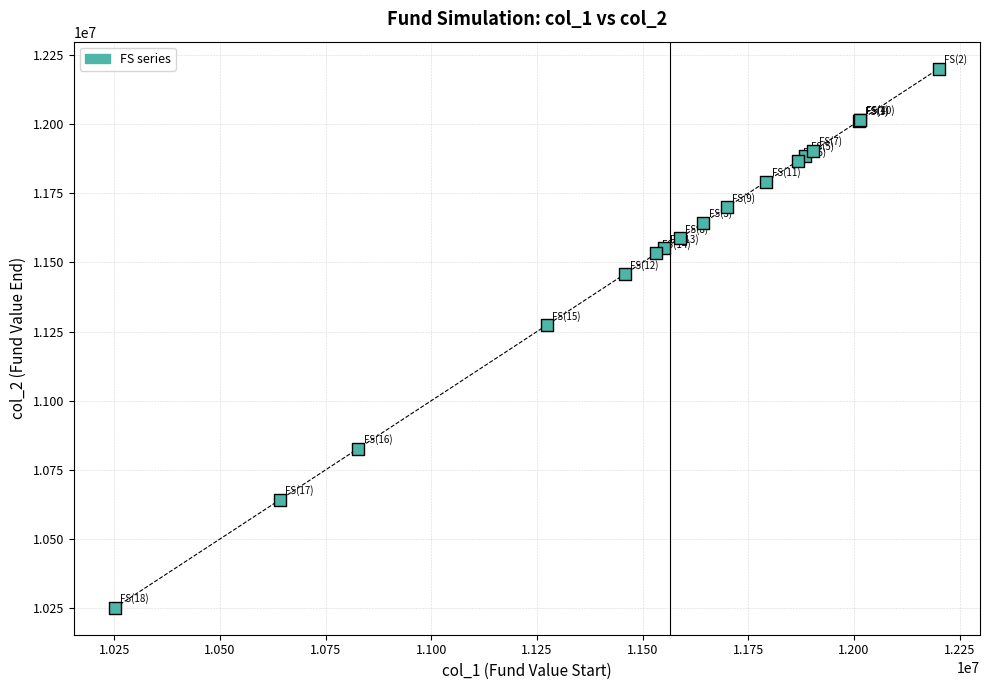

What Y value in the scatter plot is closest to 11226022?

11272580.1